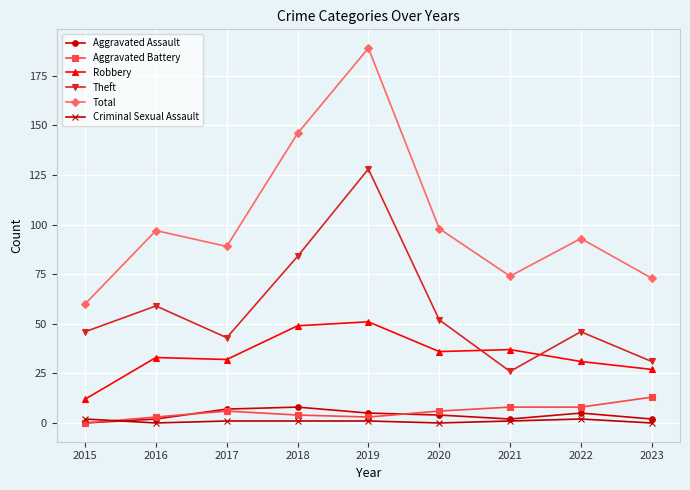

The Total series shows 204 at 2018. True or false?

False